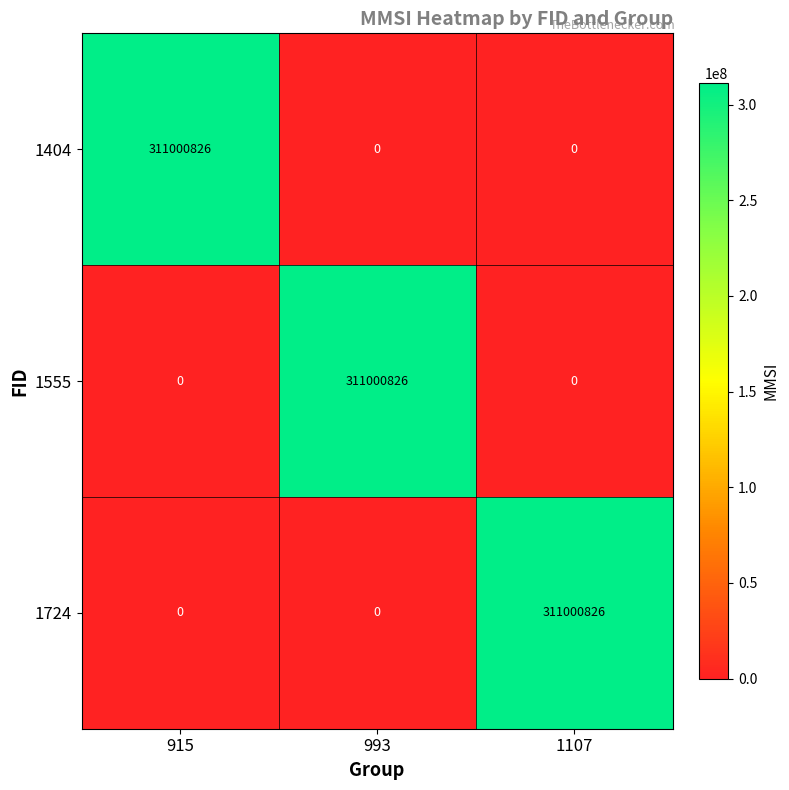

At how many categories does at least one series exceed 294366697?

3